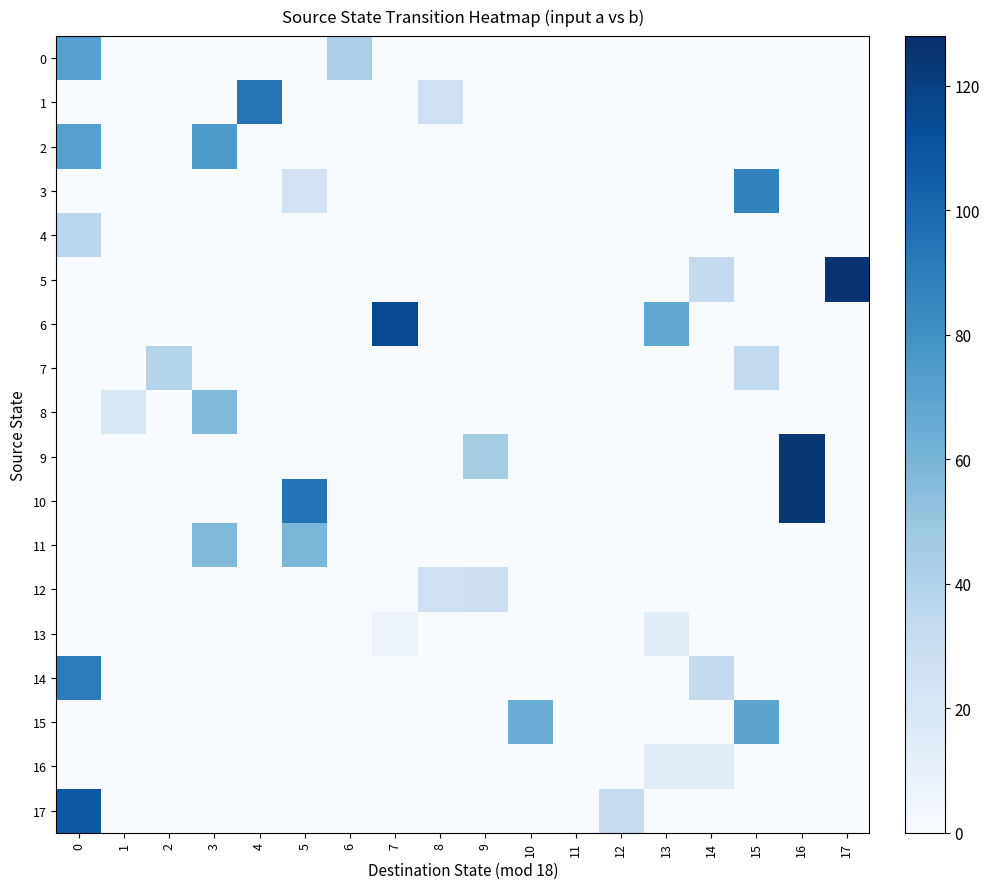

At how many categories does at least one series exceed 27?

15